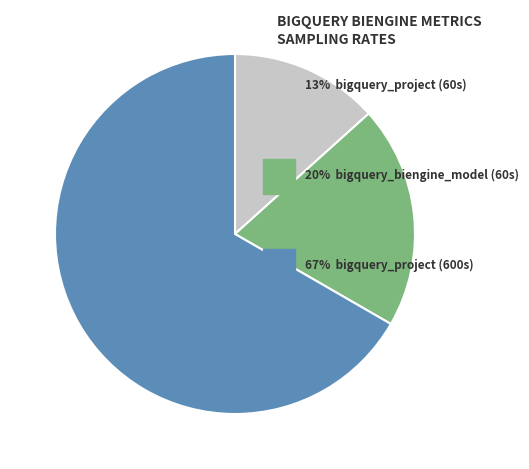

Is there a majority slice in this chart?

Yes